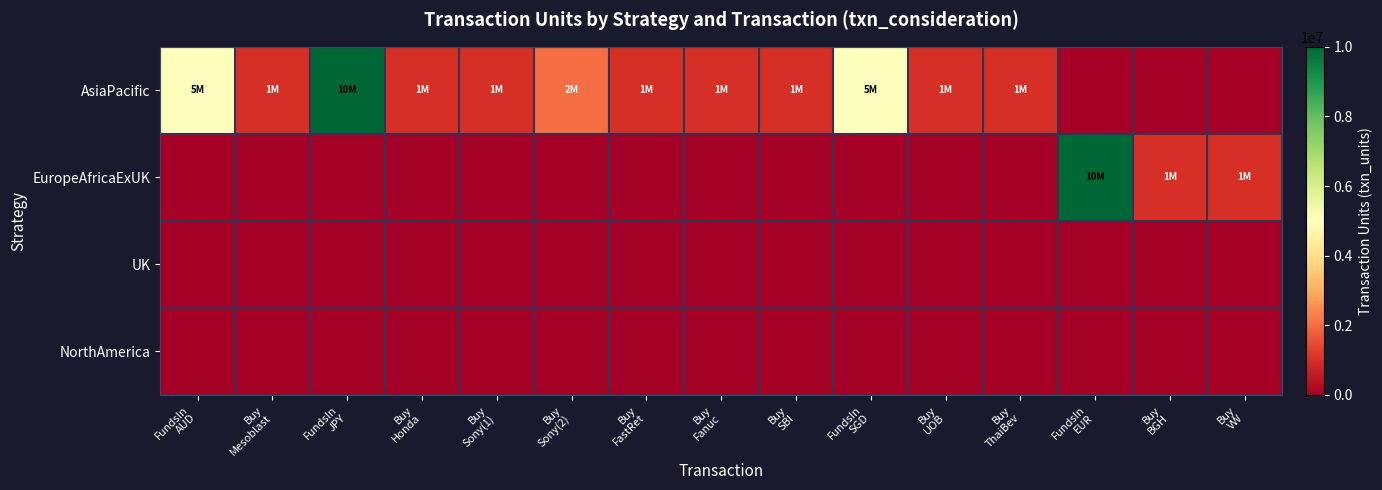

Reading left to right, transcribe all the data shown in this chart.

AsiaPacific: FundsIn
AUD=5000000	Buy
Mesoblast=1000000	FundsIn
JPY=10000000	Buy
Honda=1000000	Buy
Sony(1)=1000000	Buy
Sony(2)=2000000	Buy
FastRet=1000000	Buy
Fanuc=1000000	Buy
SBI=1000000	FundsIn
SGD=5000000	Buy
UOB=1000000	Buy
ThaiBev=1000000	FundsIn
EUR=0	Buy
BGH=0	Buy
VW=0
EuropeAfricaExUK: FundsIn
AUD=0	Buy
Mesoblast=0	FundsIn
JPY=0	Buy
Honda=0	Buy
Sony(1)=0	Buy
Sony(2)=0	Buy
FastRet=0	Buy
Fanuc=0	Buy
SBI=0	FundsIn
SGD=0	Buy
UOB=0	Buy
ThaiBev=0	FundsIn
EUR=10000000	Buy
BGH=1000000	Buy
VW=1000000
UK: FundsIn
AUD=0	Buy
Mesoblast=0	FundsIn
JPY=0	Buy
Honda=0	Buy
Sony(1)=0	Buy
Sony(2)=0	Buy
FastRet=0	Buy
Fanuc=0	Buy
SBI=0	FundsIn
SGD=0	Buy
UOB=0	Buy
ThaiBev=0	FundsIn
EUR=0	Buy
BGH=0	Buy
VW=0
NorthAmerica: FundsIn
AUD=0	Buy
Mesoblast=0	FundsIn
JPY=0	Buy
Honda=0	Buy
Sony(1)=0	Buy
Sony(2)=0	Buy
FastRet=0	Buy
Fanuc=0	Buy
SBI=0	FundsIn
SGD=0	Buy
UOB=0	Buy
ThaiBev=0	FundsIn
EUR=0	Buy
BGH=0	Buy
VW=0